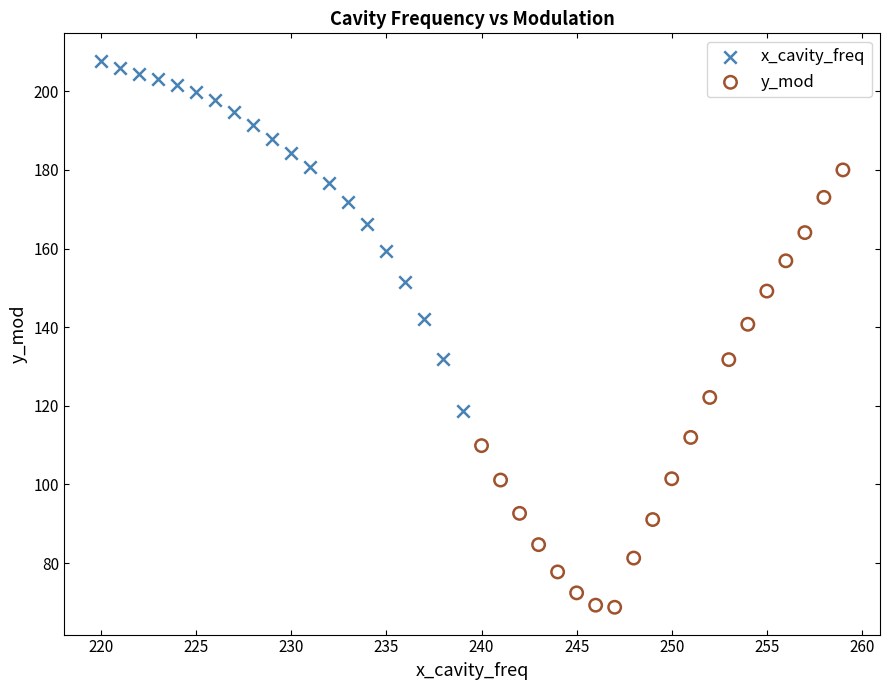

What are all the series names shown in the legend?

x_cavity_freq, y_mod